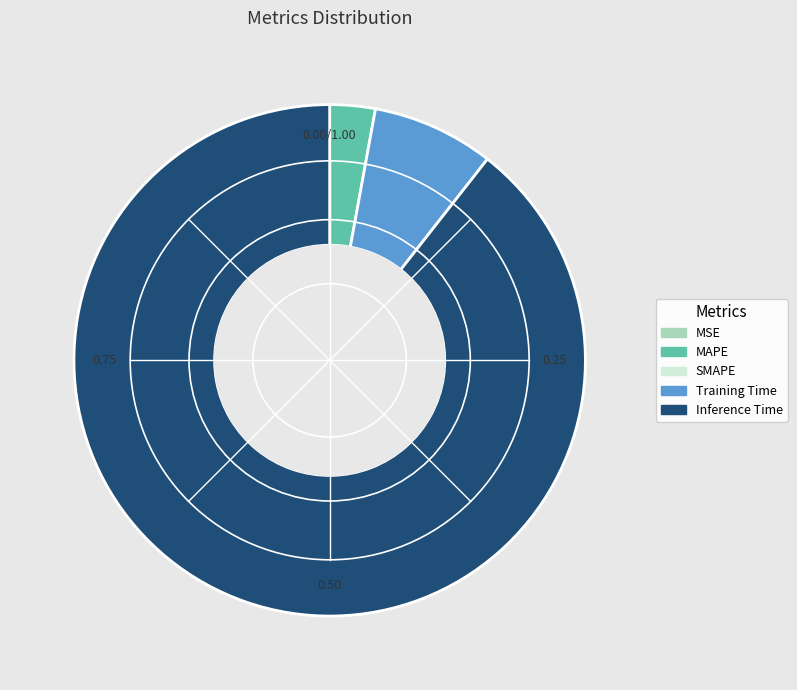

Is there any slice that represents more than half of the pie?

Yes